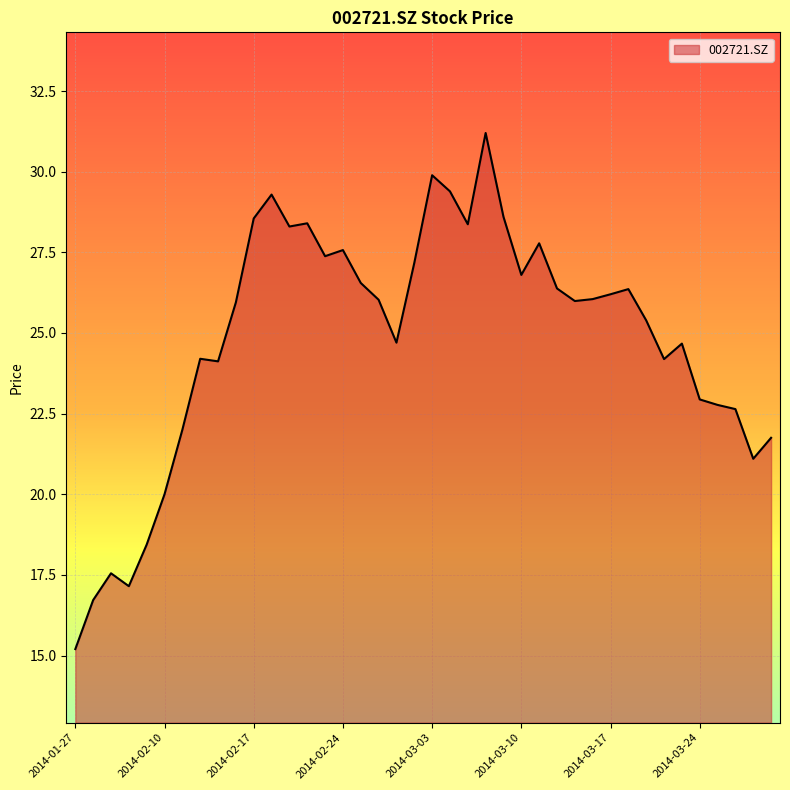

What is the difference between the maximum and minimum values?

16.0